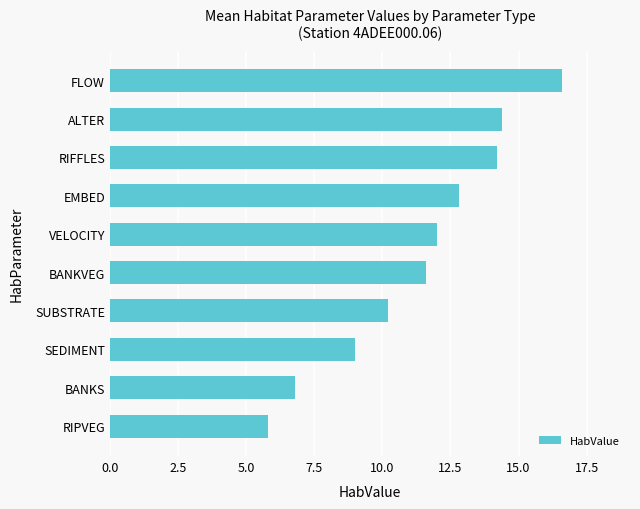

What is the minimum value shown in the chart?

5.8